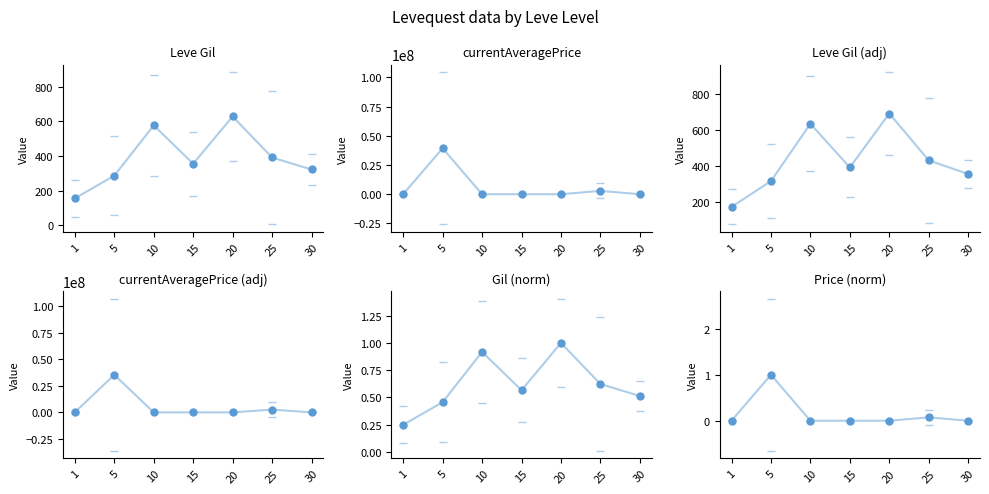

Reading left to right, list all the values displayed in this chart.

Leve Gil: 1=156.3	5=286.8	10=576.7	15=355.8	20=628.3	25=391.7	30=322.5
currentAveragePrice: 1=97652.1	5=39346211.6	10=465.0	15=1860.9	20=1218.0	25=2885705.4	30=1173.4
Leve Gil (adj): 1=171.9	5=315.5	10=634.3	15=391.4	20=691.2	25=430.8	30=354.8
currentAveragePrice (adj): 1=87886.9	5=35411590.4	10=418.5	15=1674.8	20=1096.2	25=2597134.9	30=1056.1
Gil (norm): 1=0.2	5=0.5	10=0.9	15=0.6	20=1.0	25=0.6	30=0.5
Price (norm): 1=0.0	5=1.0	10=0.0	15=0.0	20=0.0	25=0.1	30=0.0